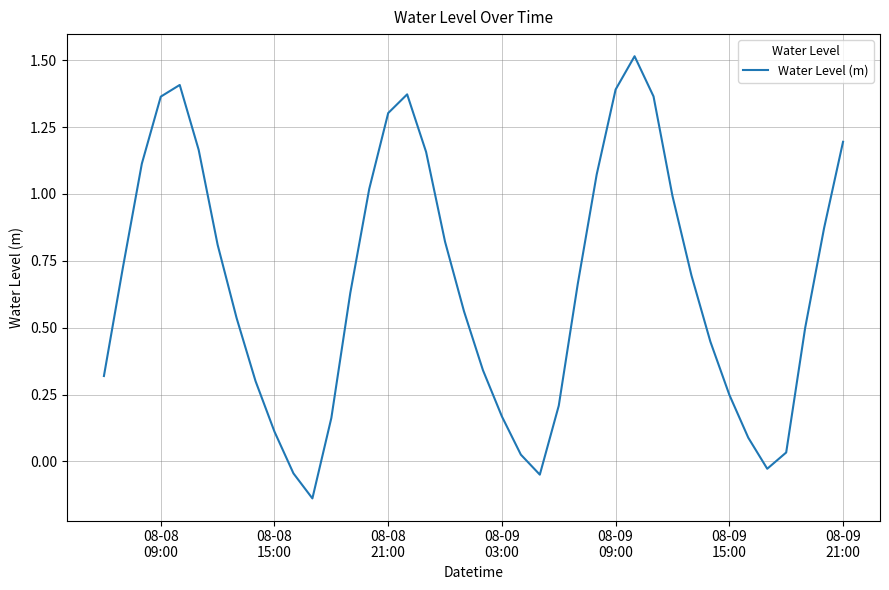

What is the maximum value shown in the chart?

1.5